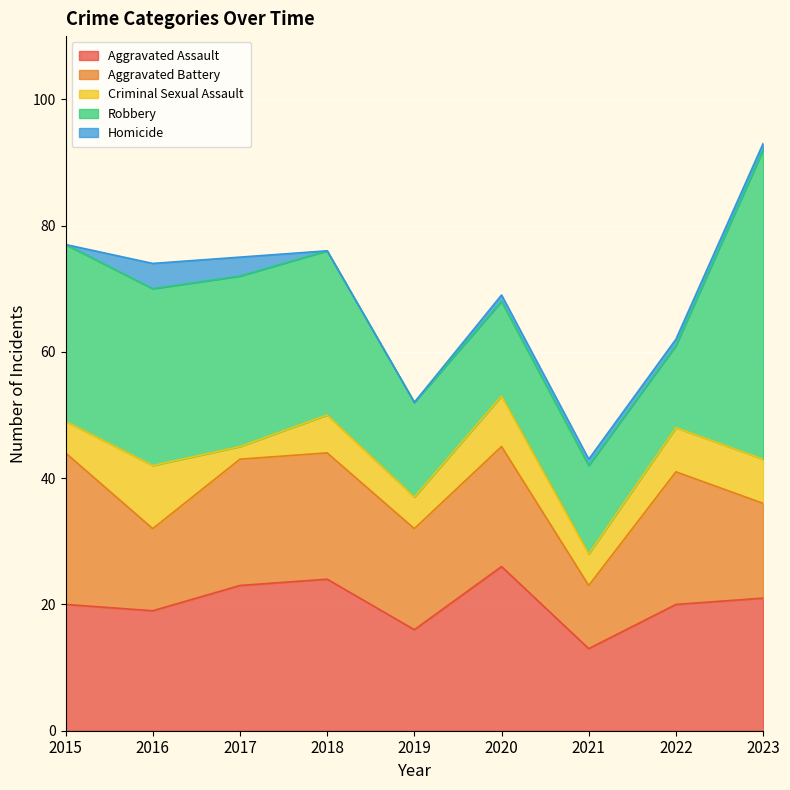

True or false: Aggravated Assault and Homicide intersect in this chart.

False